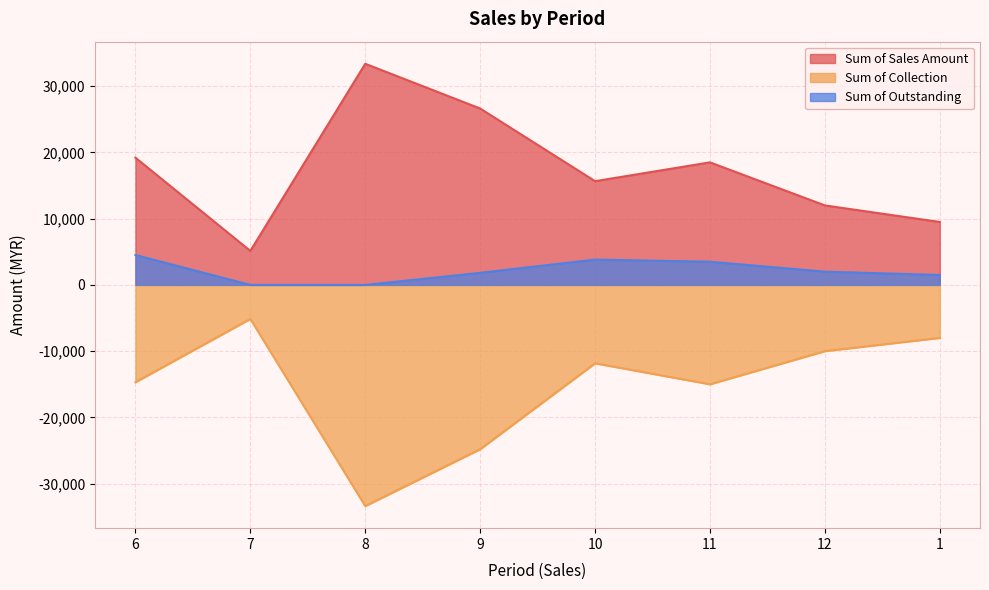

What is the greatest value displayed?

33380.2